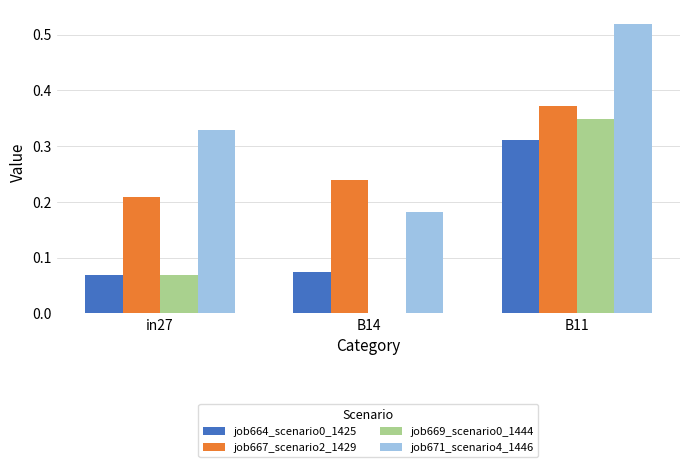

Which series has the largest total across all categories?

job671_scenario4_1446